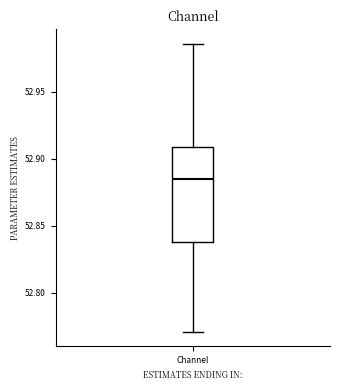

Read this box plot against the y-axis: the position of the median line, the range covered by the box, and the ends of both whiskers. The values are not printed on the chart, so give them approximately, as read against the axis.

median 52.885, box 52.840 to 52.910, whiskers 52.770 to 52.985